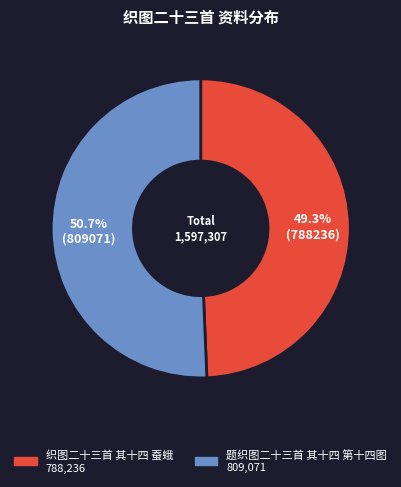

True or false: 题织图二十三首 其十四 第十四图 accounts for 51% of the total.

True